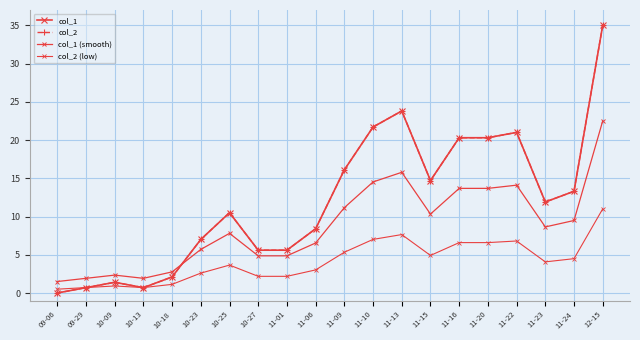

What is the sum of the col_2 (low) values at 11-16 and 11-10?

13.6